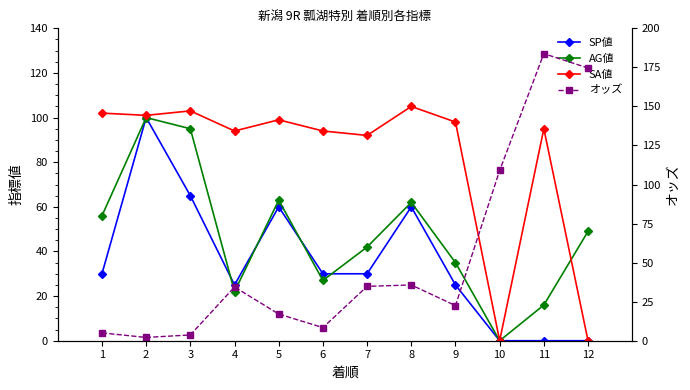

What are all the series names shown in the legend?

SP値, AG値, SA値, オッズ